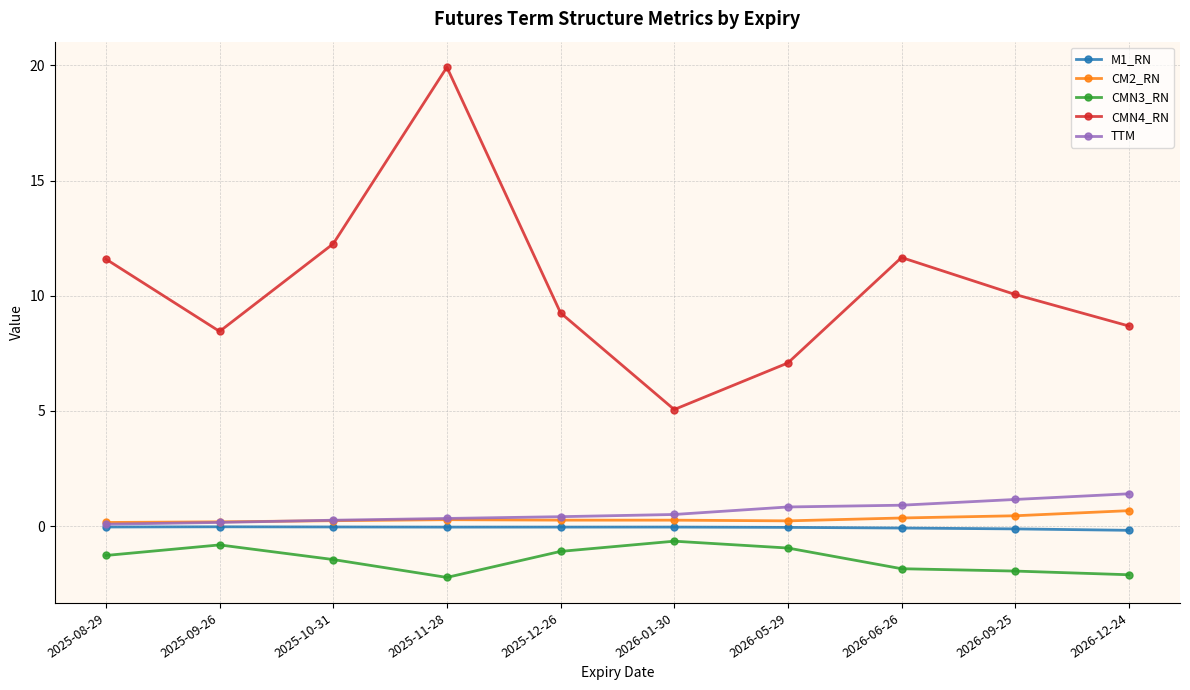

What is the minimum value shown in the chart?

-2.2